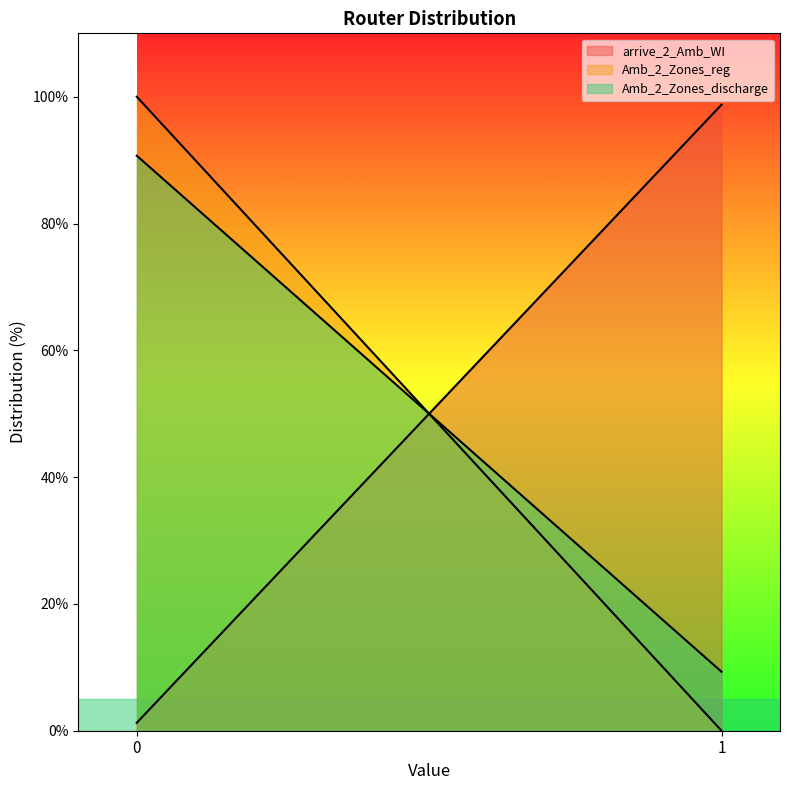

What is the value of the Amb_2_Zones_reg point at the 1st from the left?

100.0